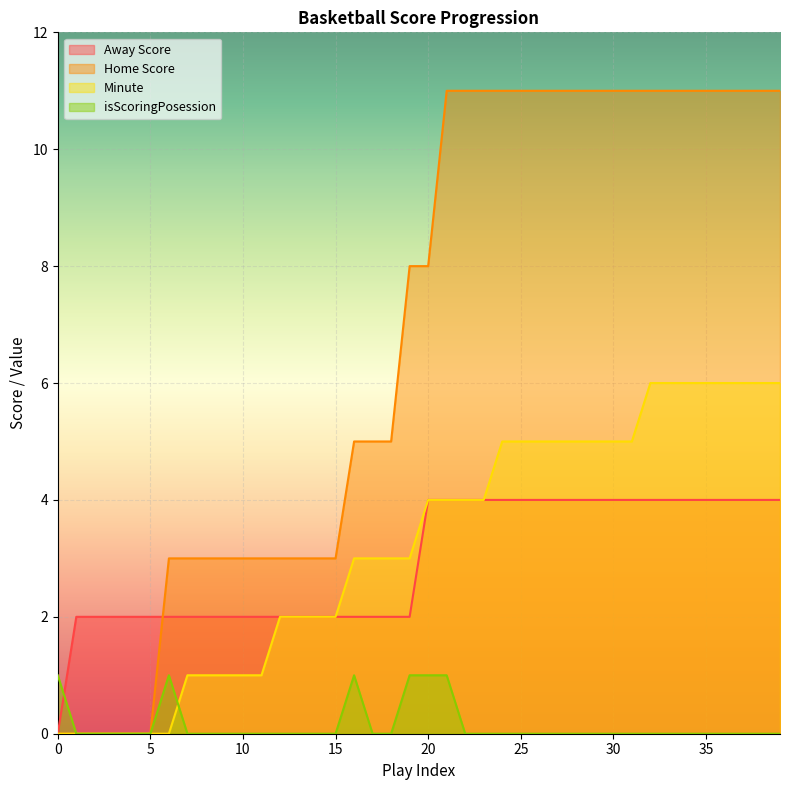

How many positive values does the Minute series have?

33